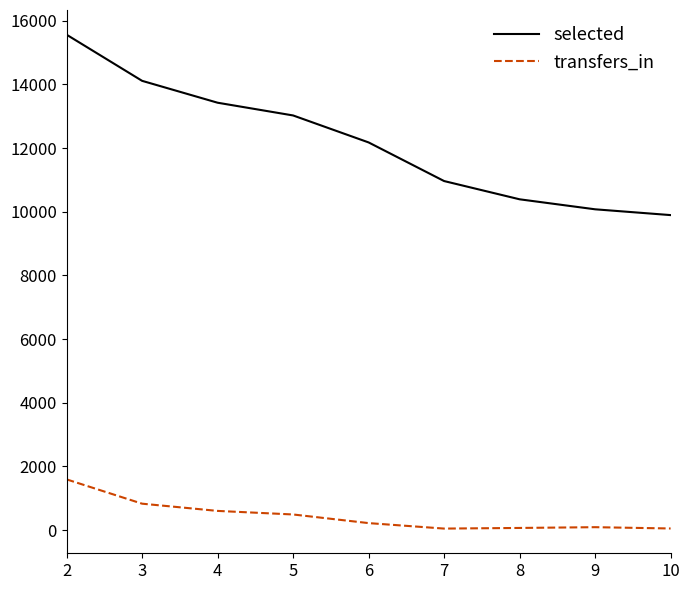

True or false: transfers_in and selected intersect in this chart.

False